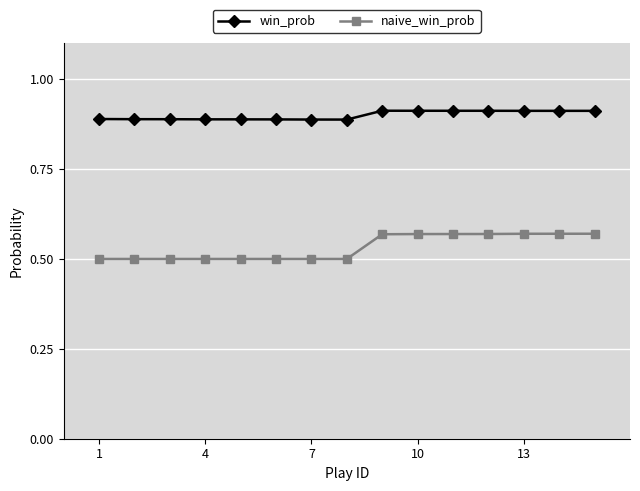

Rank the series by their average value, from lowest to highest.

naive_win_prob, win_prob